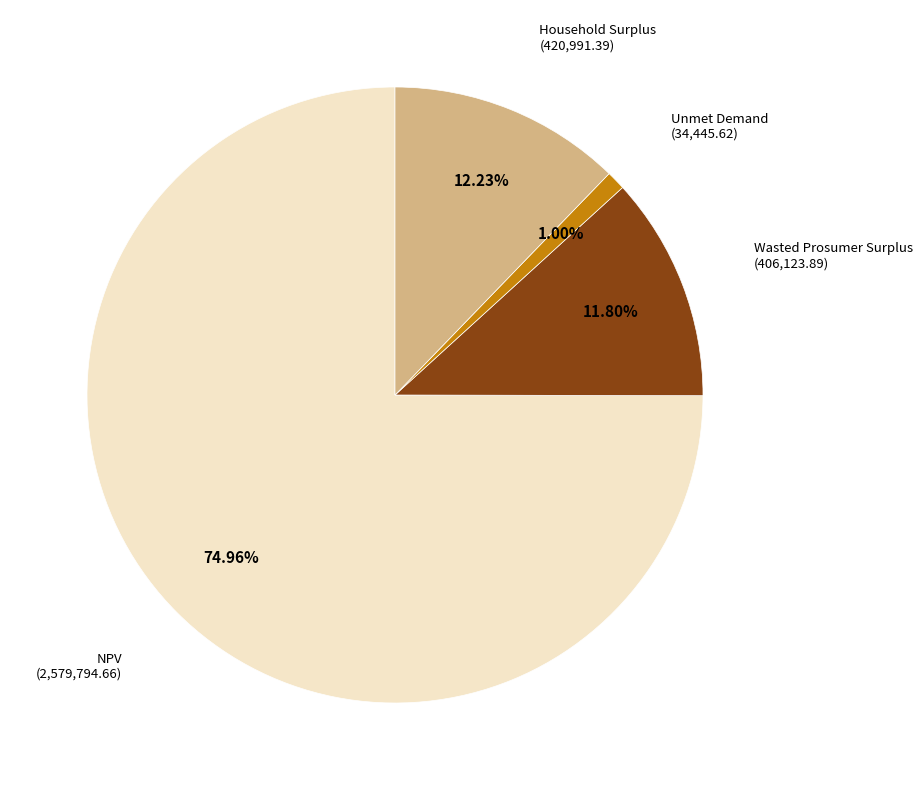

Does any single category account for the majority?

Yes